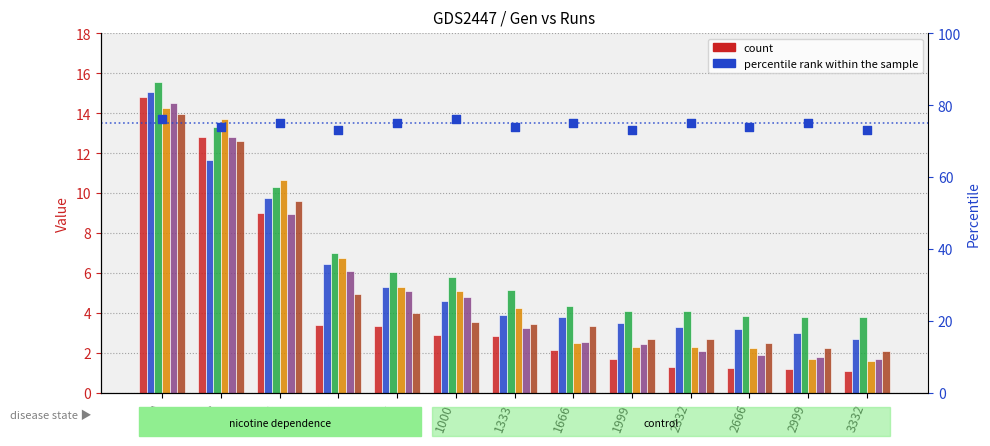

Which series has the largest Y range (max minus min)?

Run  0